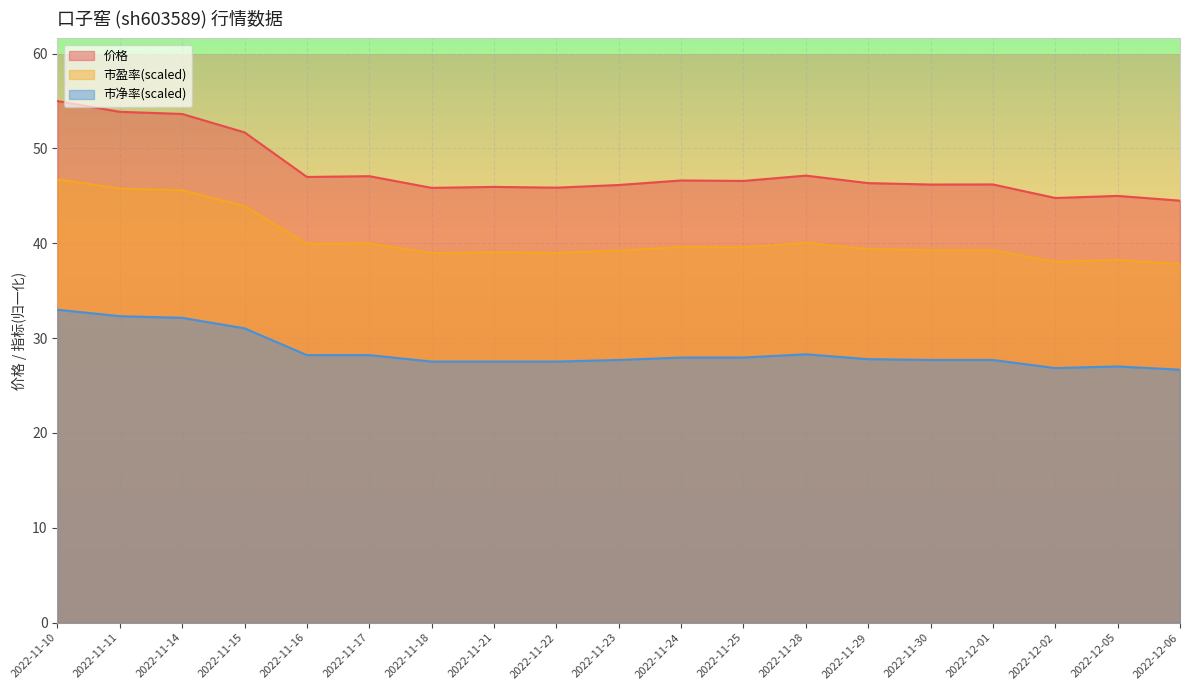

What are all the series names shown in the legend?

价格, 市盈率(scaled), 市净率(scaled)